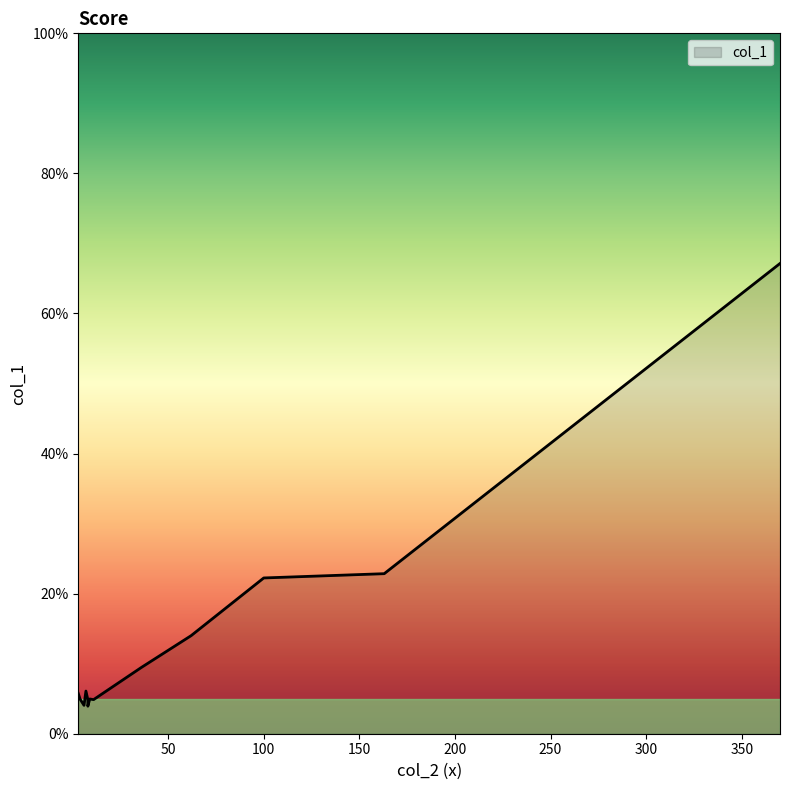

How many data points are less than 4?

1